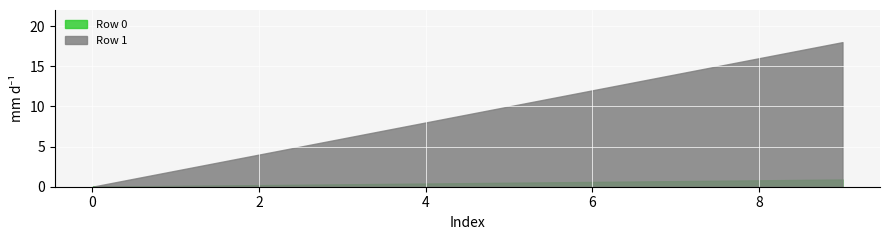

True or false: Row 1 and Row 0 cross at least once.

False